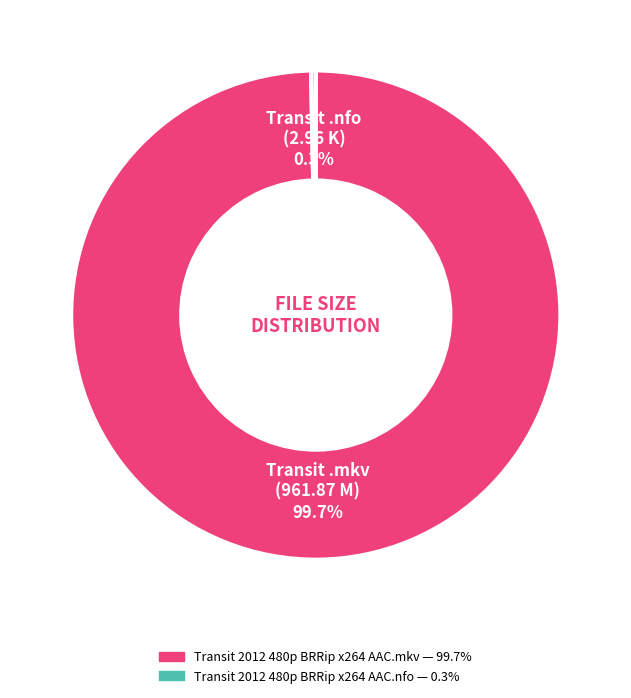

What is the largest slice in the pie chart?

Transit 2012 480p BRRip x264 AAC.mkv